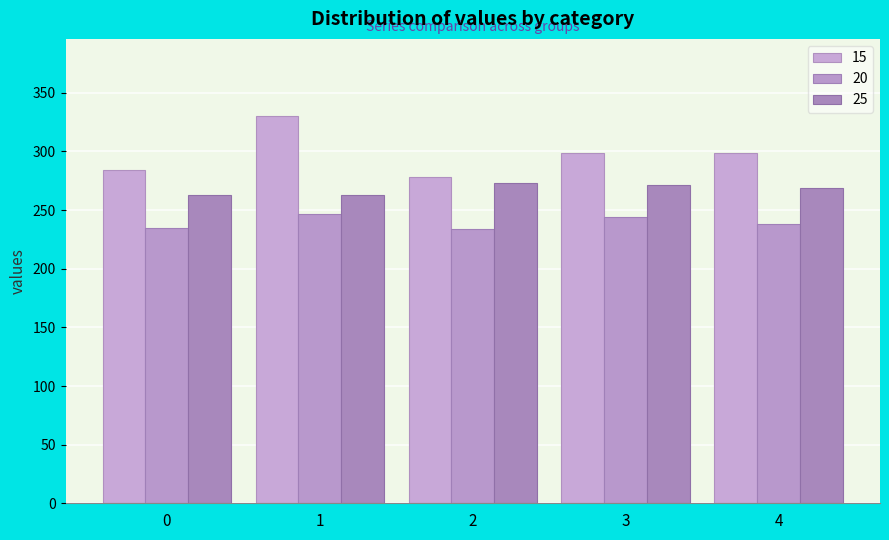

What is the difference between the maximum and minimum values in the 20 series?

13